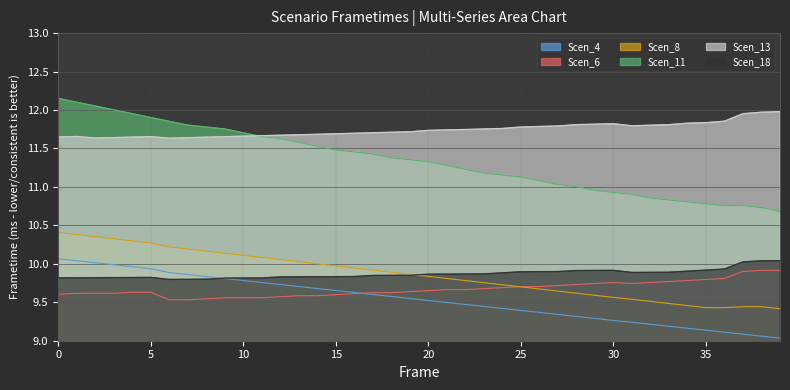

Does the chart have visible grid lines?

Yes